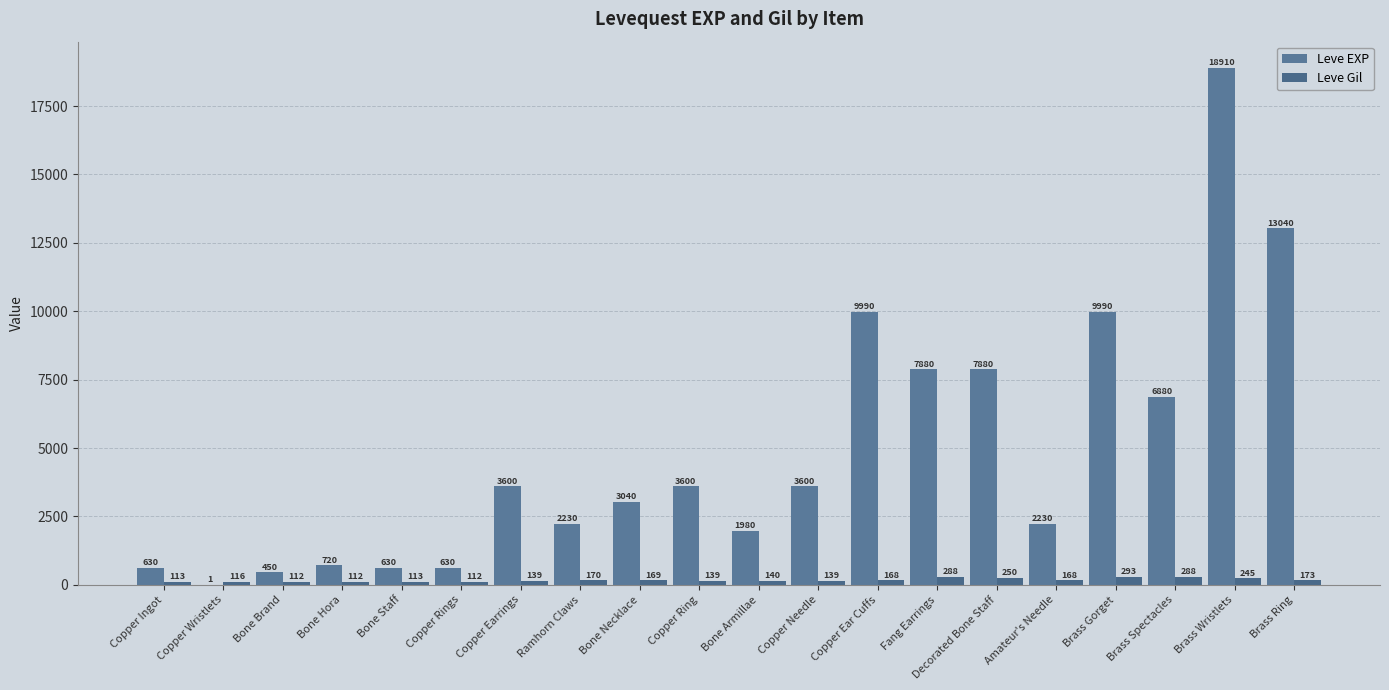

At which category is the sum across all series the highest?

Brass Wristlets